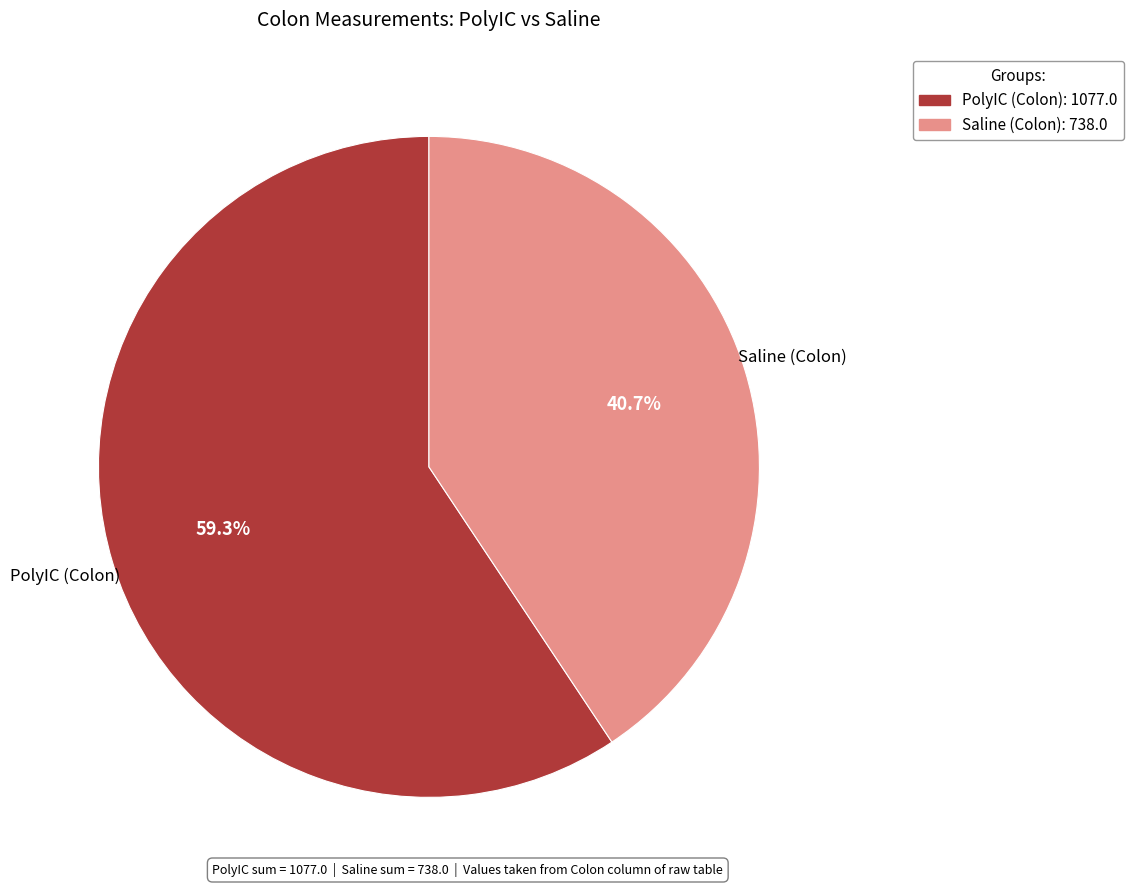

Is there a majority slice in this chart?

Yes